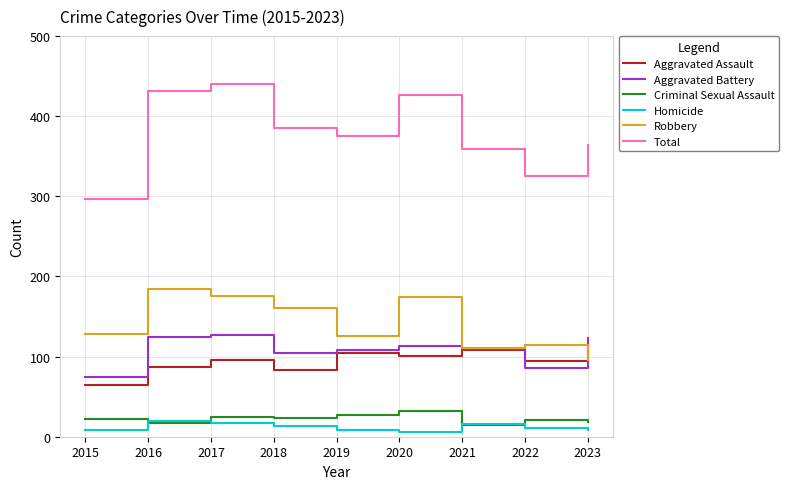

What is the approximate value of Homicide at 2018?

14